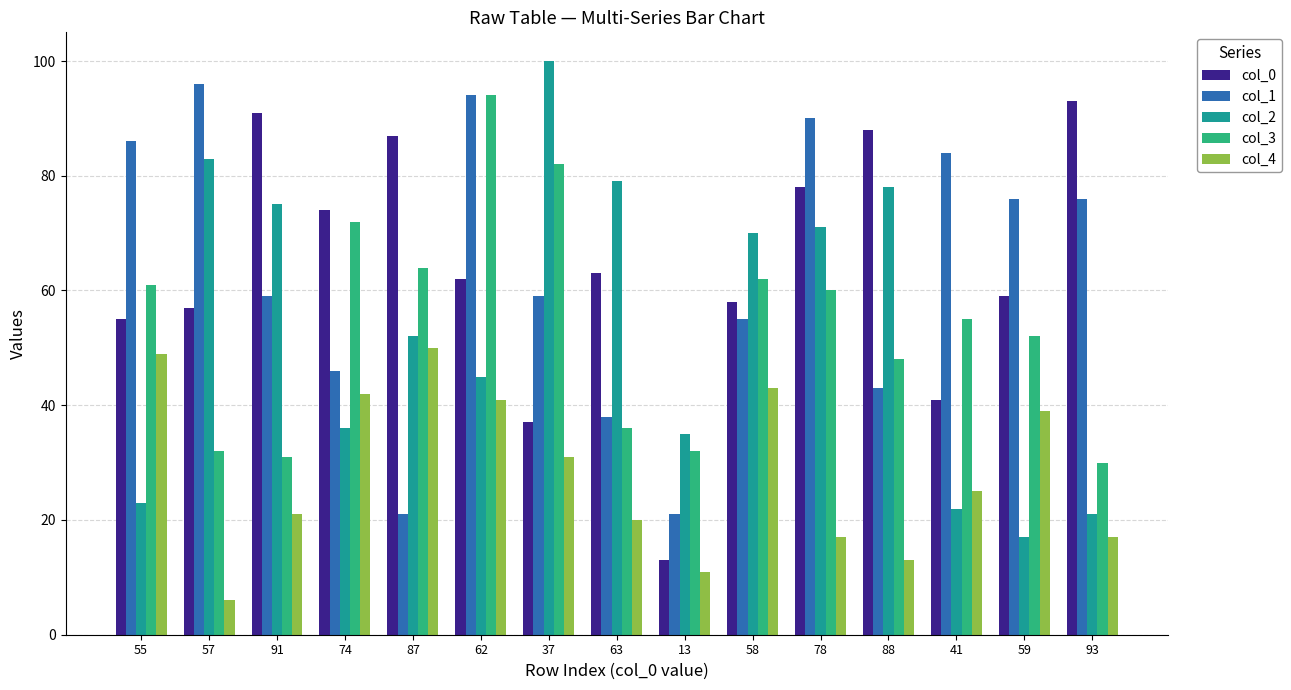

Is the value of col_1 at 78 greater than the value of col_4 at 93?

Yes